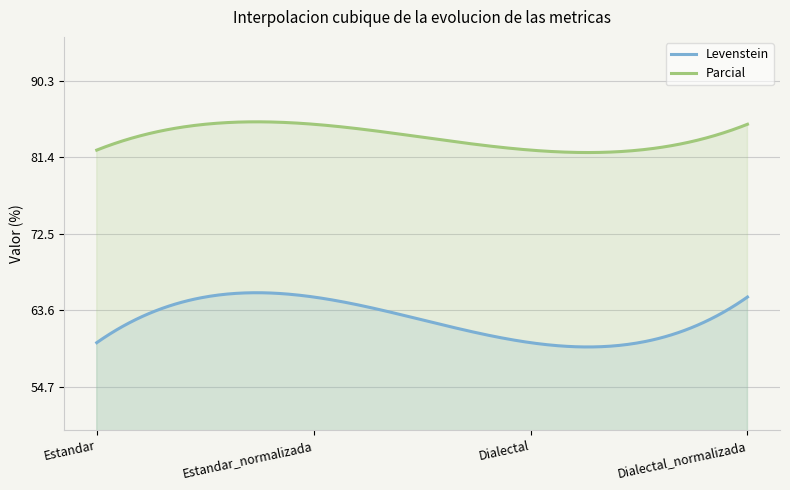

True or false: Levenstein and Parcial cross at least once.

False